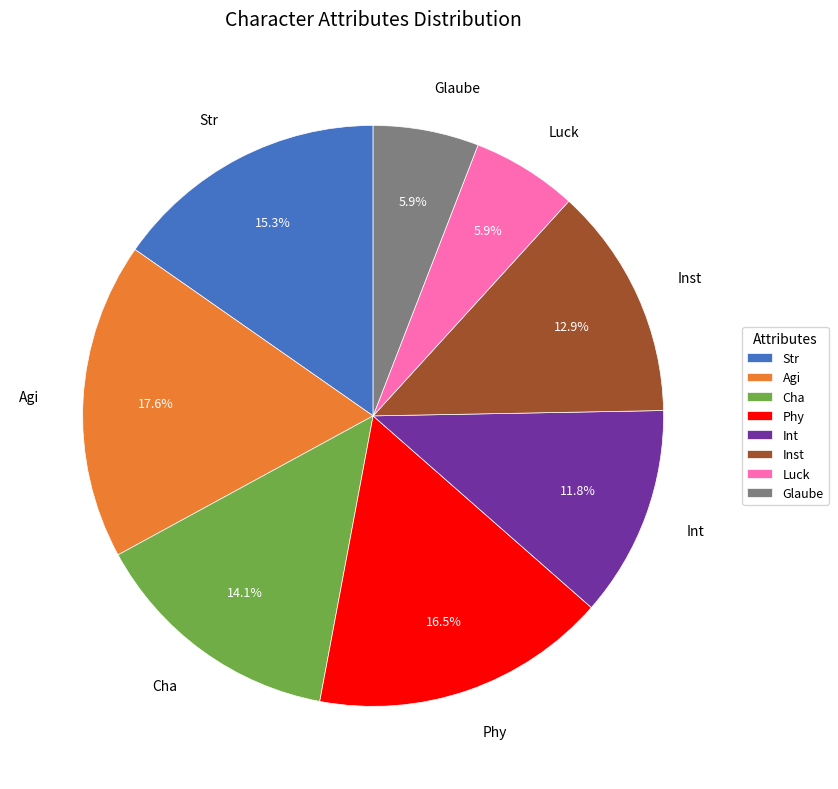

Is it true that Phy is 2% of the pie?

False